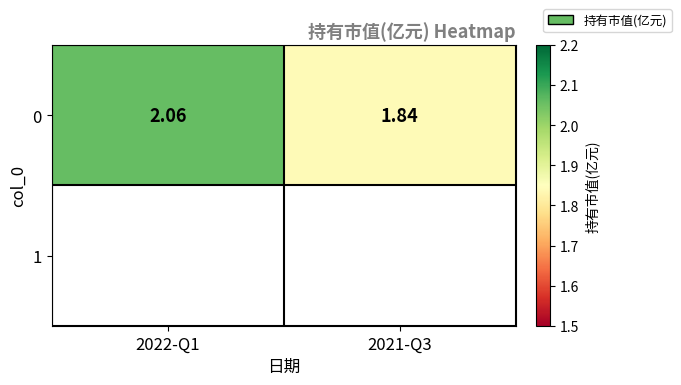

How many series are shown in this chart?

1